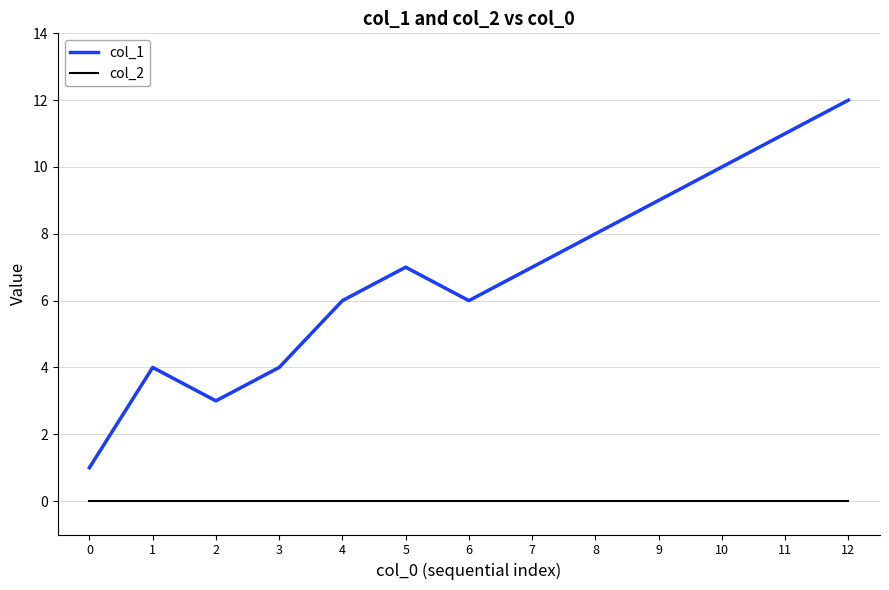

Rank the series at 12 from highest to lowest value.

col_1, col_2